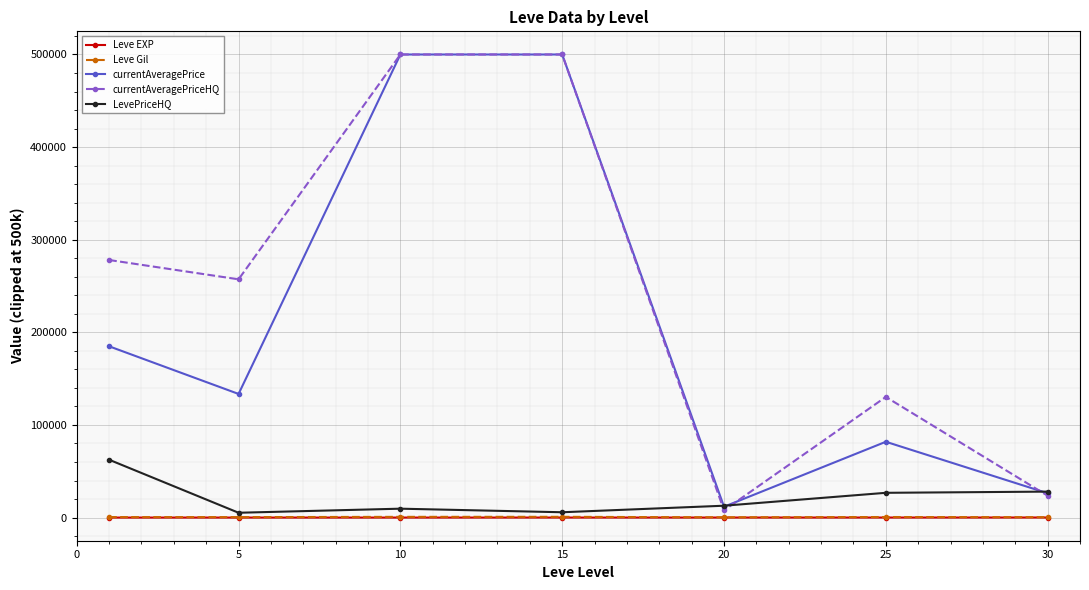

How many series are shown in this chart?

5